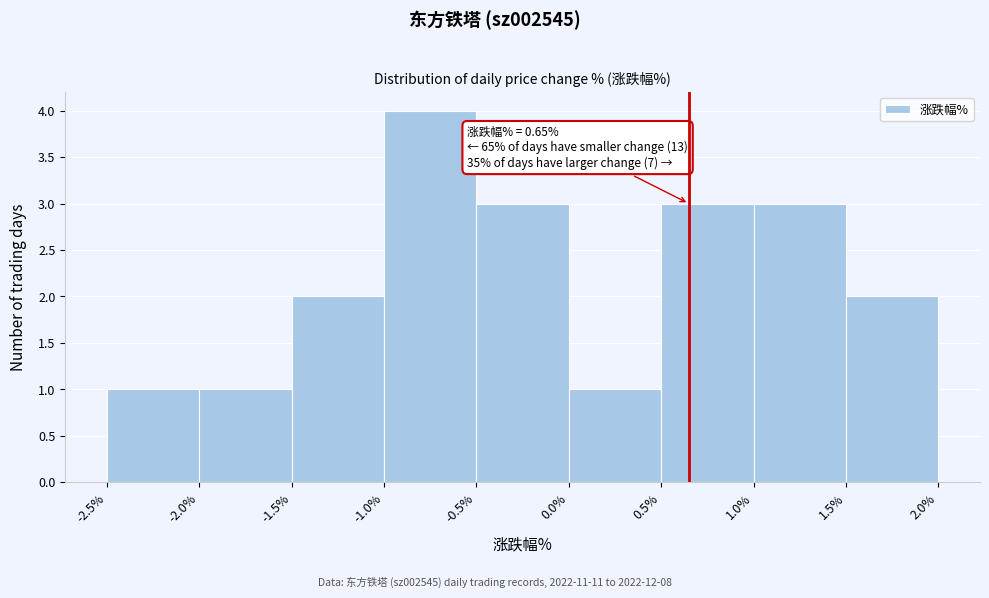

Which range on the x-axis has the tallest bar?

-1.0% to -0.5%